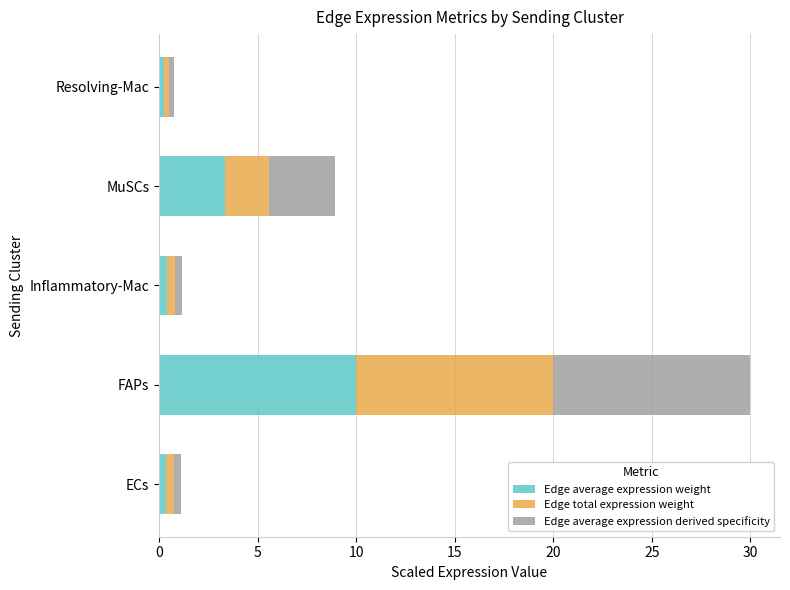

True or false: Edge average expression weight has a value of 10.0 at FAPs.

True